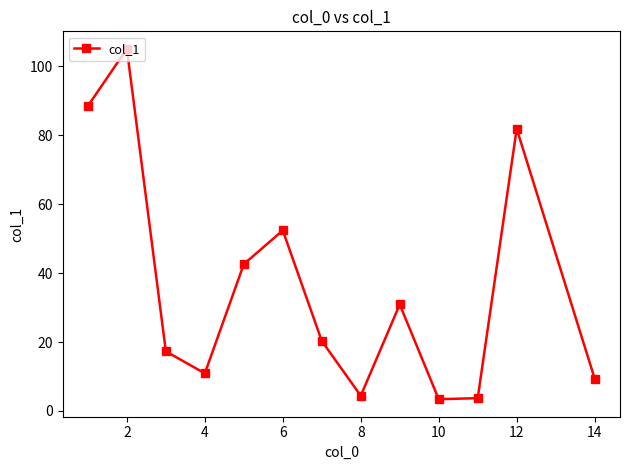

How many lines are shown in the chart?

1